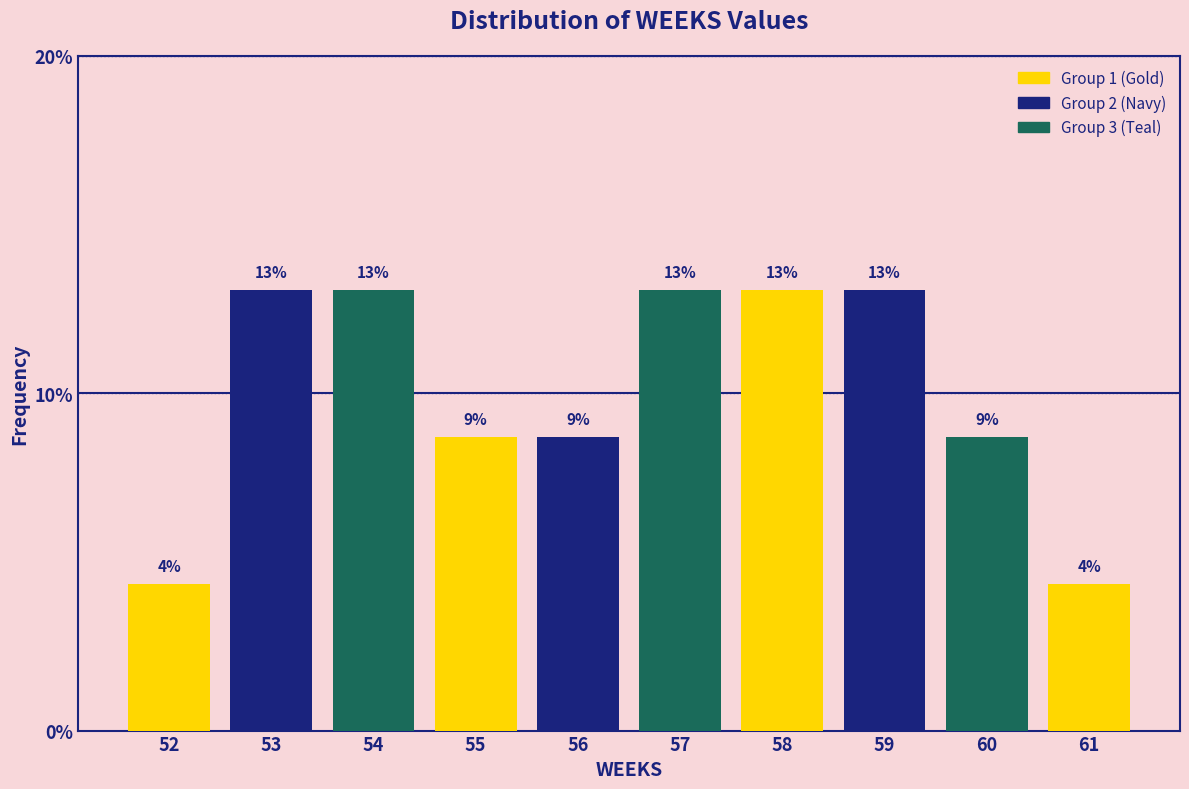

What is the value of the 4th bar from the left?

8.7